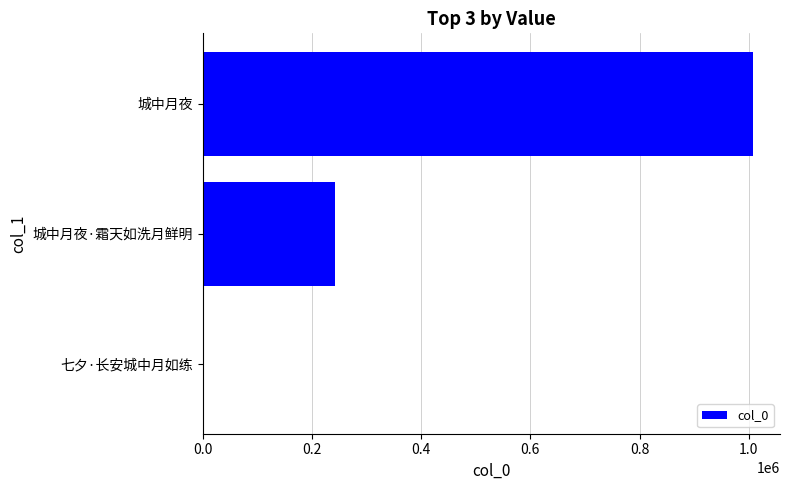

The value at 城中月夜 is 1493953. True or false?

False